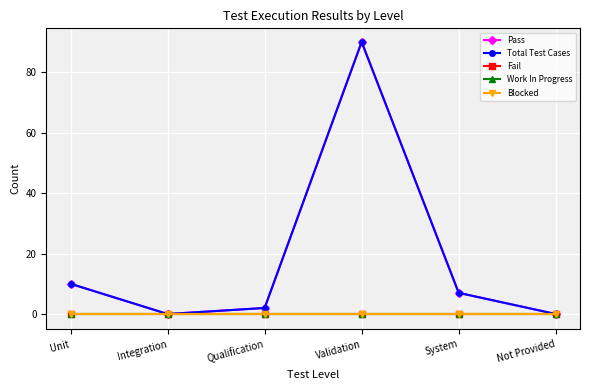

The Pass series shows 7 at System. True or false?

True